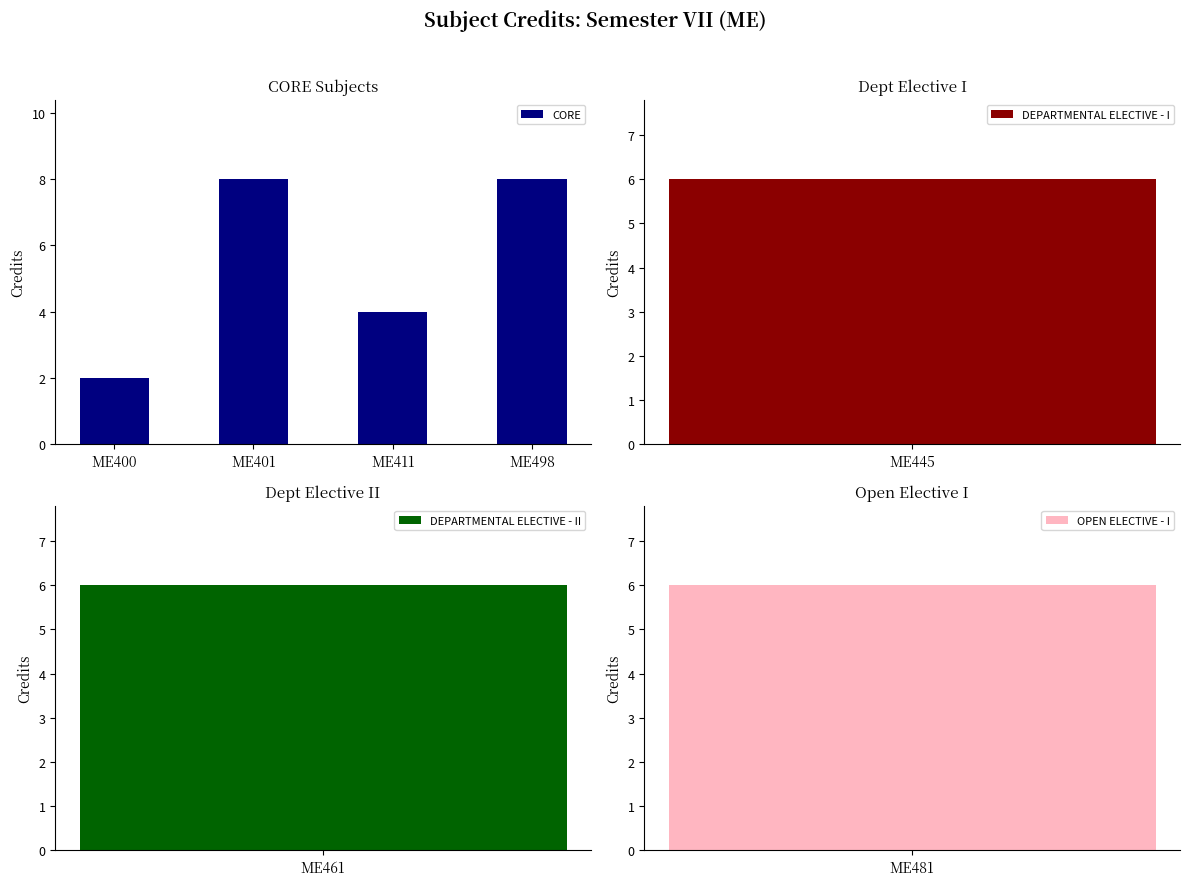

What is the change in value from ME411 to ME498?

+4